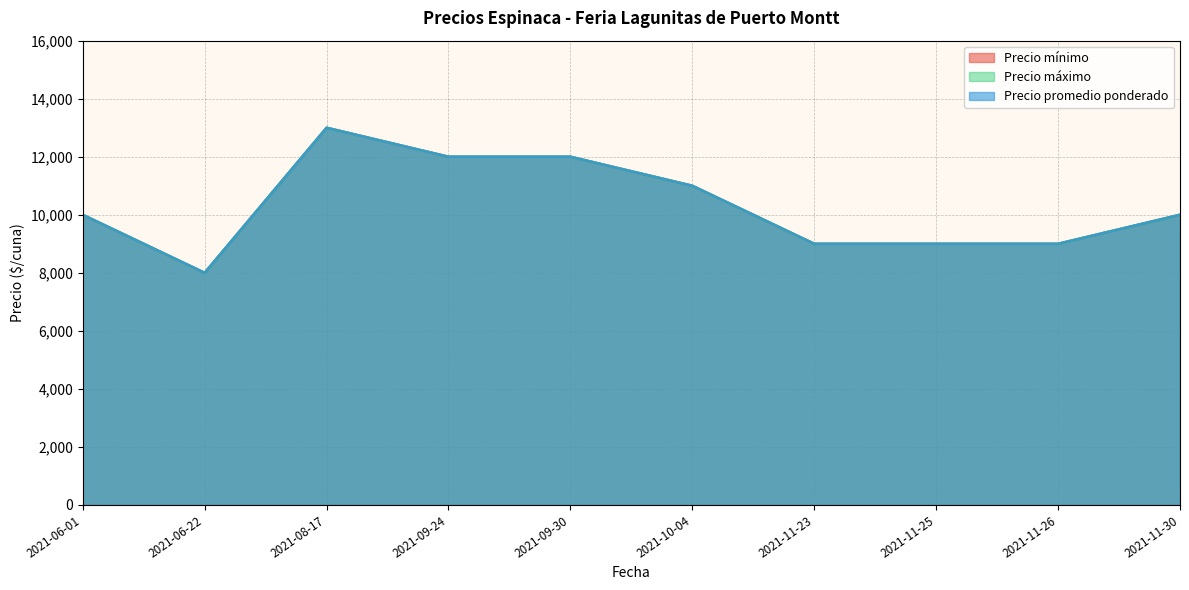

In Precio máximo, how many points are lower than both neighbors (excluding endpoints)?

1